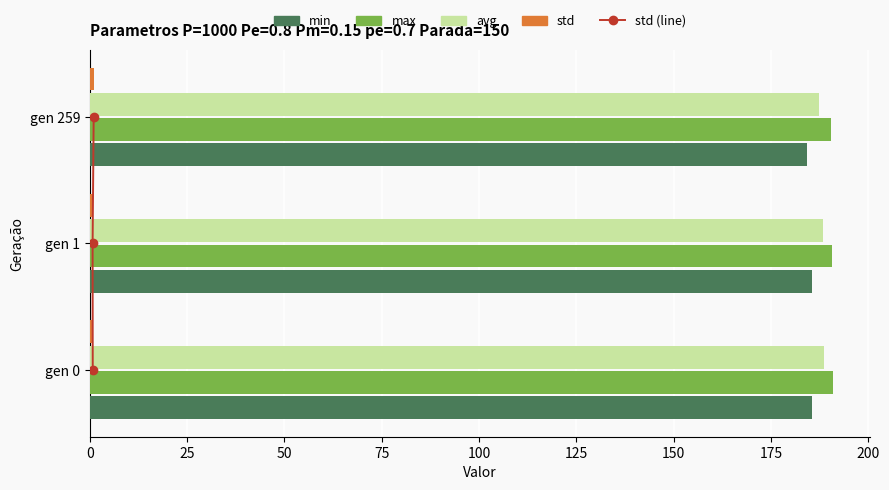

At how many categories does at least one series exceed 35?

3